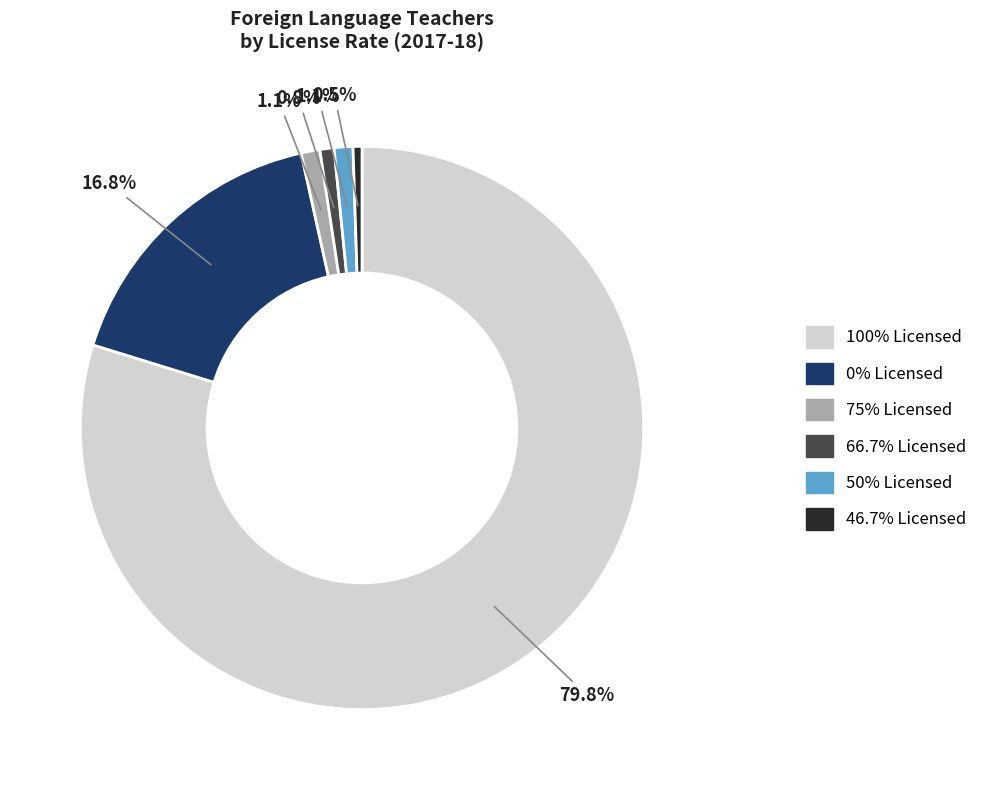

What percentage is the 66.7% Licensed slice, to the nearest percent?

1%